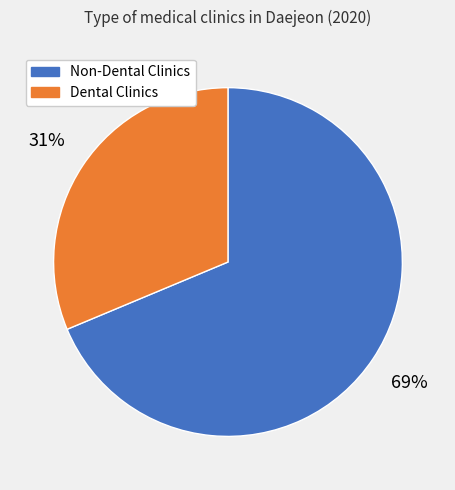

Does any single category account for the majority?

Yes